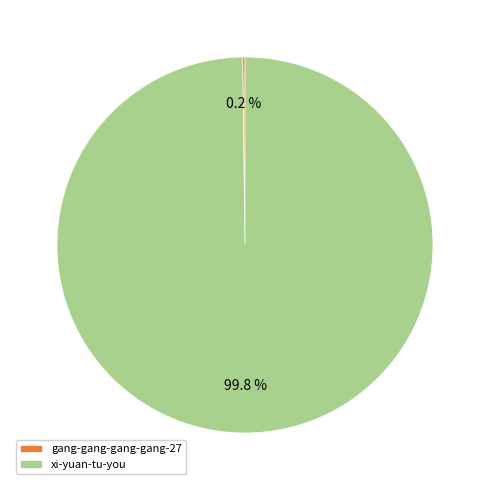

Which slice is the largest?

xi-yuan-tu-you